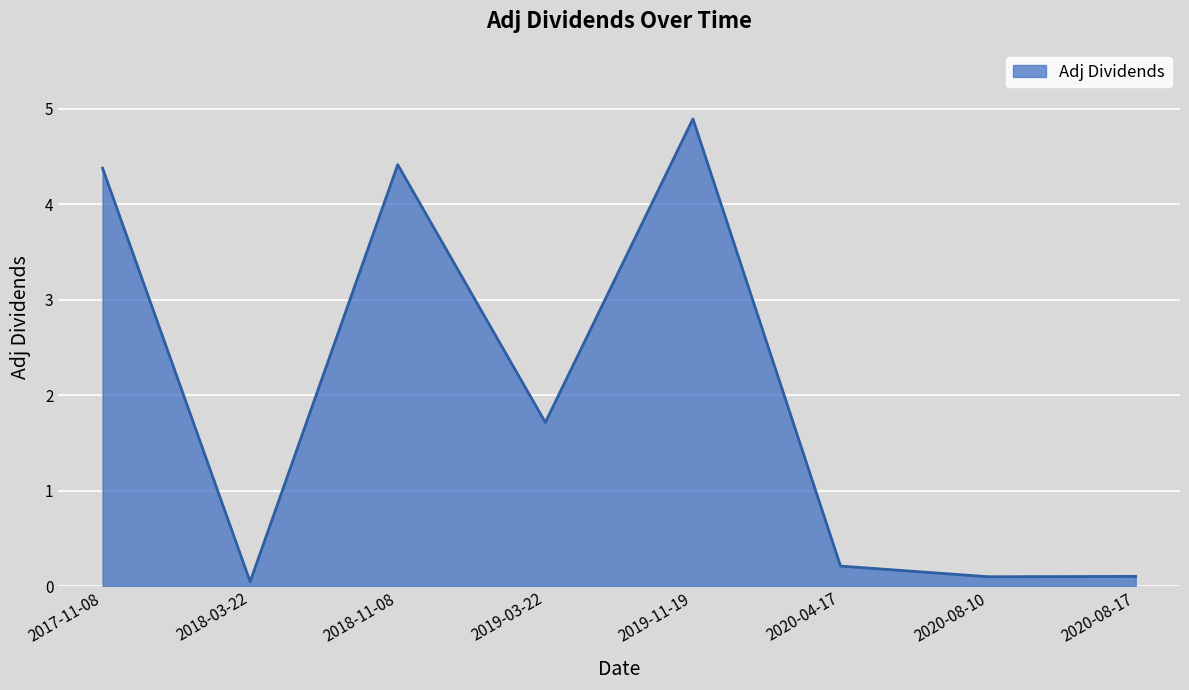

What is the change in value from 2018-03-22 to 2020-08-17?

+0.1